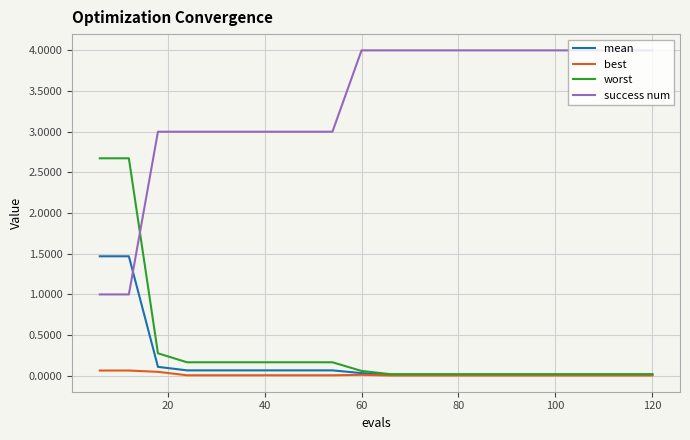

What is the greatest value displayed?

4.0